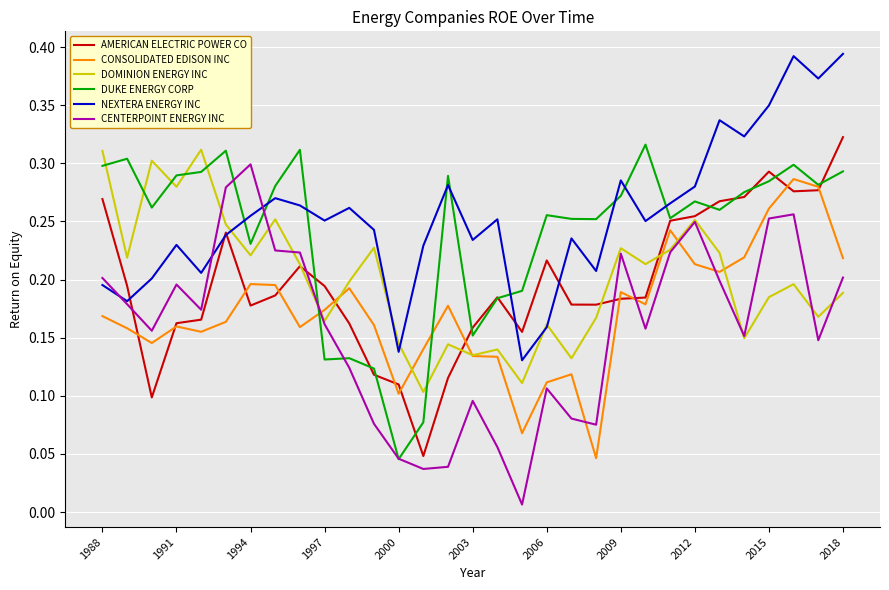

Between 1988 and 2006, which series saw the biggest shift?

DOMINION ENERGY INC